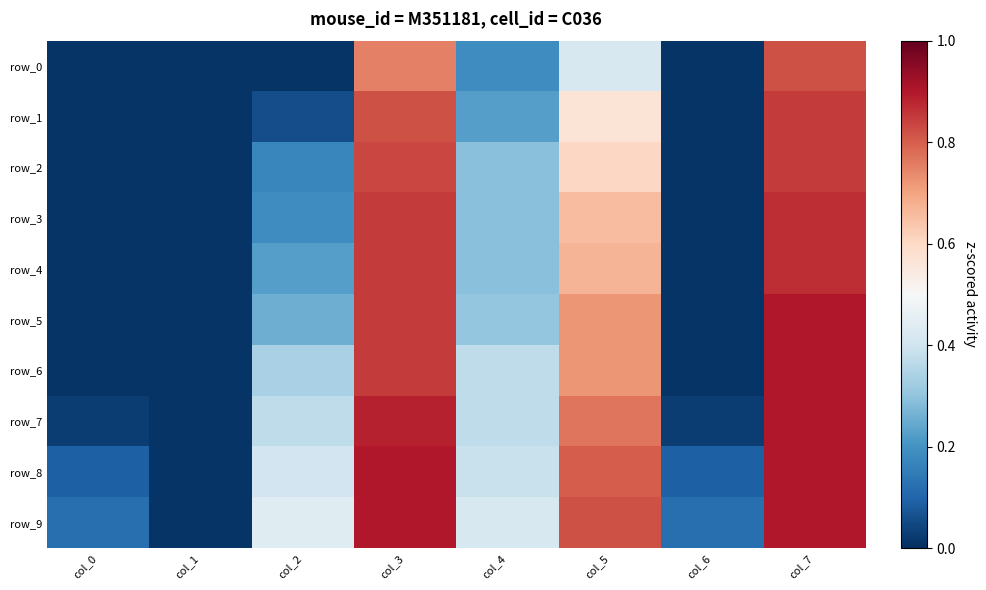

Reading right to left, extract all data points from this chart.

row_0: 0.8	0.0	0.4	0.2	0.8	0.0	0.0	0.0
row_1: 0.9	0.0	0.6	0.2	0.8	0.1	0.0	0.0
row_2: 0.9	0.0	0.6	0.3	0.8	0.2	0.0	0.0
row_3: 0.9	0.0	0.7	0.3	0.9	0.2	0.0	0.0
row_4: 0.9	0.0	0.7	0.3	0.9	0.2	0.0	0.0
row_5: 0.9	0.0	0.7	0.3	0.9	0.3	0.0	0.0
row_6: 0.9	0.0	0.7	0.4	0.9	0.3	0.0	0.0
row_7: 0.9	0.0	0.8	0.4	0.9	0.4	0.0	0.0
row_8: 0.9	0.1	0.8	0.4	0.9	0.4	0.0	0.1
row_9: 0.9	0.1	0.8	0.4	0.9	0.4	0.0	0.1